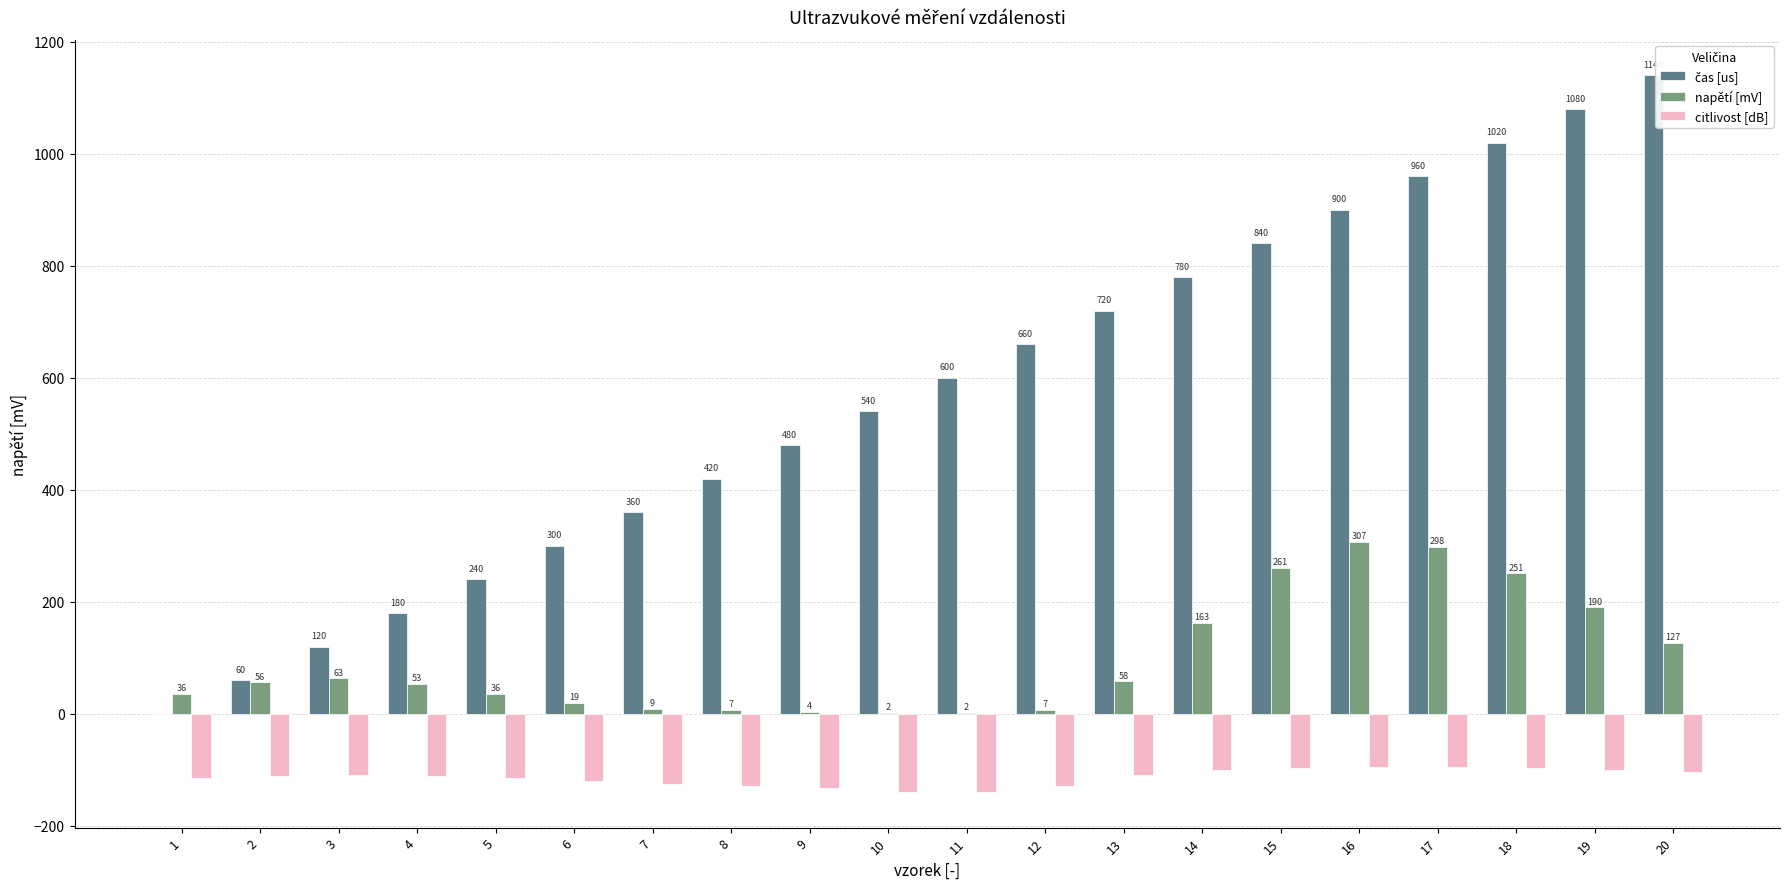

Is it true that napětí [mV] equals 261.0 at 15?

True